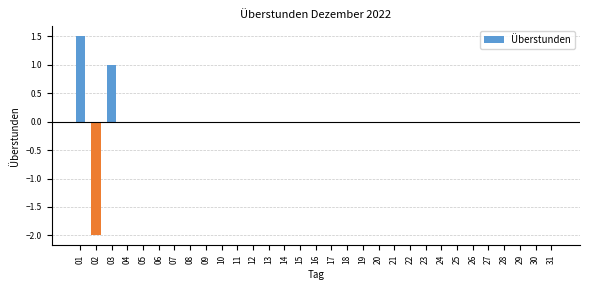

How many data points does each series have?

31